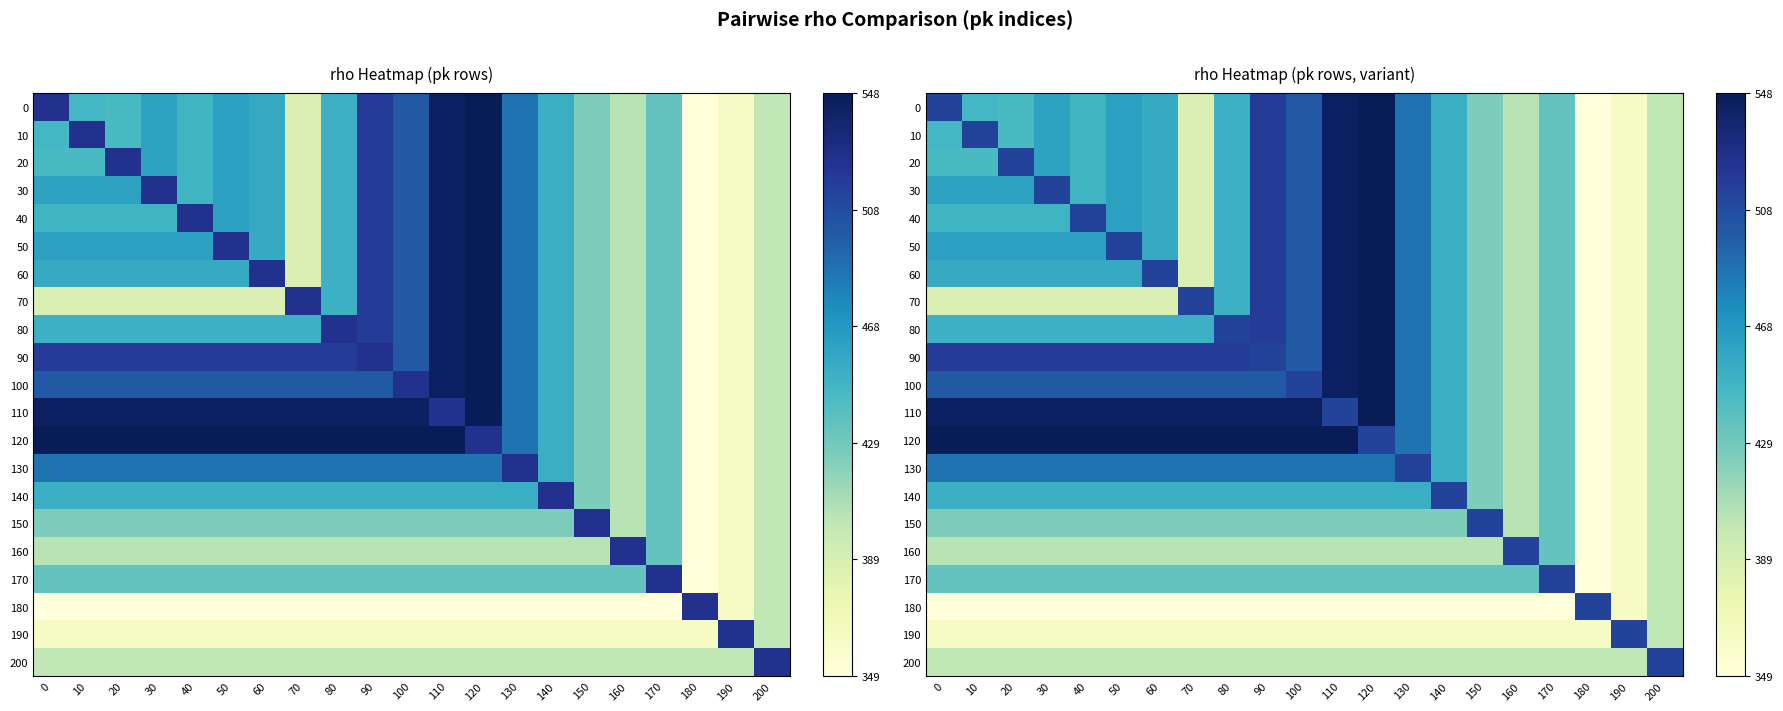

What is the approximate value of 60 at 200?

401.0